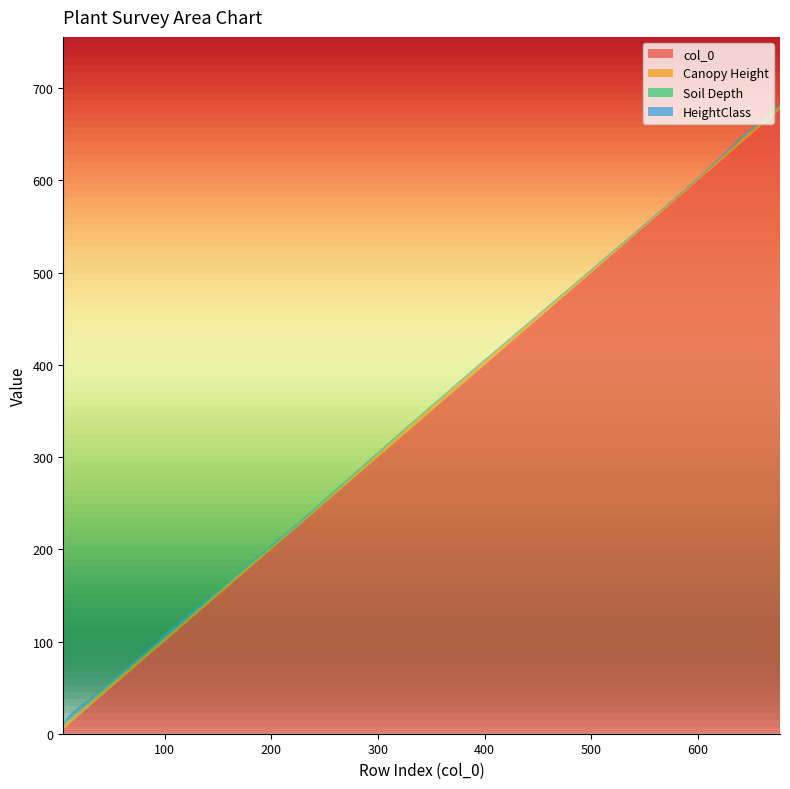

Reading right to left, transcribe all the data shown in this chart.

col_0: 677=677	641=641	604=604	592=592	584=584	572=572	570=570	536=536	394=394	370=370	365=365	362=362	326=326	221=221	172=172	152=152	116=116	47=47	11=11	5=5
Canopy Height: 677=3	641=3	604=1	592=1	584=1	572=1	570=1	536=1	394=4	370=4	365=4	362=4	326=4	221=1	172=3	152=3	116=3	47=4	11=4	5=4
Soil Depth: 677=2	641=2	604=1	592=1	584=1	572=1	570=1	536=1	394=1	370=1	365=1	362=1	326=1	221=2	172=2	152=2	116=2	47=2	11=2	5=2
HeightClass: 677=1	641=2	604=1	592=1	584=1	572=1	570=1	536=1	394=1	370=1	365=1	362=1	326=1	221=1	172=1	152=1	116=3	47=1	11=4	5=1